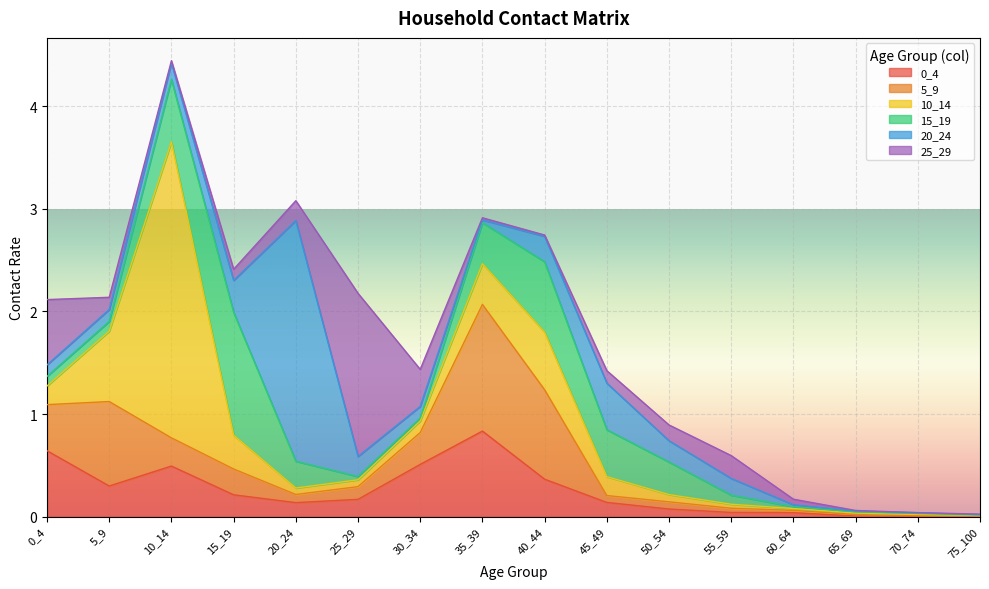

Reading left to right, extract all data points from this chart.

0_4: 0_4=0.6	5_9=0.3	10_14=0.5	15_19=0.2	20_24=0.1	25_29=0.2	30_34=0.5	35_39=0.8	40_44=0.4	45_49=0.1	50_54=0.1	55_59=0.0	60_64=0.0	65_69=0.0	70_74=0.0	75_100=0.0
5_9: 0_4=0.4	5_9=0.8	10_14=0.3	15_19=0.3	20_24=0.1	25_29=0.1	30_34=0.3	35_39=1.2	40_44=0.9	45_49=0.1	50_54=0.1	55_59=0.0	60_64=0.0	65_69=0.0	70_74=0.0	75_100=0.0
10_14: 0_4=0.2	5_9=0.7	10_14=2.9	15_19=0.3	20_24=0.1	25_29=0.1	30_34=0.1	35_39=0.4	40_44=0.6	45_49=0.2	50_54=0.1	55_59=0.0	60_64=0.0	65_69=0.0	70_74=0.0	75_100=0.0
15_19: 0_4=0.1	5_9=0.1	10_14=0.6	15_19=1.2	20_24=0.3	25_29=0.0	30_34=0.0	35_39=0.4	40_44=0.7	45_49=0.5	50_54=0.3	55_59=0.1	60_64=0.0	65_69=0.0	70_74=0.0	75_100=0.0
20_24: 0_4=0.1	5_9=0.1	10_14=0.2	15_19=0.3	20_24=2.3	25_29=0.2	30_34=0.1	35_39=0.0	40_44=0.2	45_49=0.5	50_54=0.2	55_59=0.2	60_64=0.0	65_69=0.0	70_74=0.0	75_100=0.0
25_29: 0_4=0.6	5_9=0.1	10_14=0.0	15_19=0.1	20_24=0.2	25_29=1.6	30_34=0.4	35_39=0.0	40_44=0.0	45_49=0.1	50_54=0.2	55_59=0.2	60_64=0.1	65_69=0.0	70_74=0.0	75_100=0.0